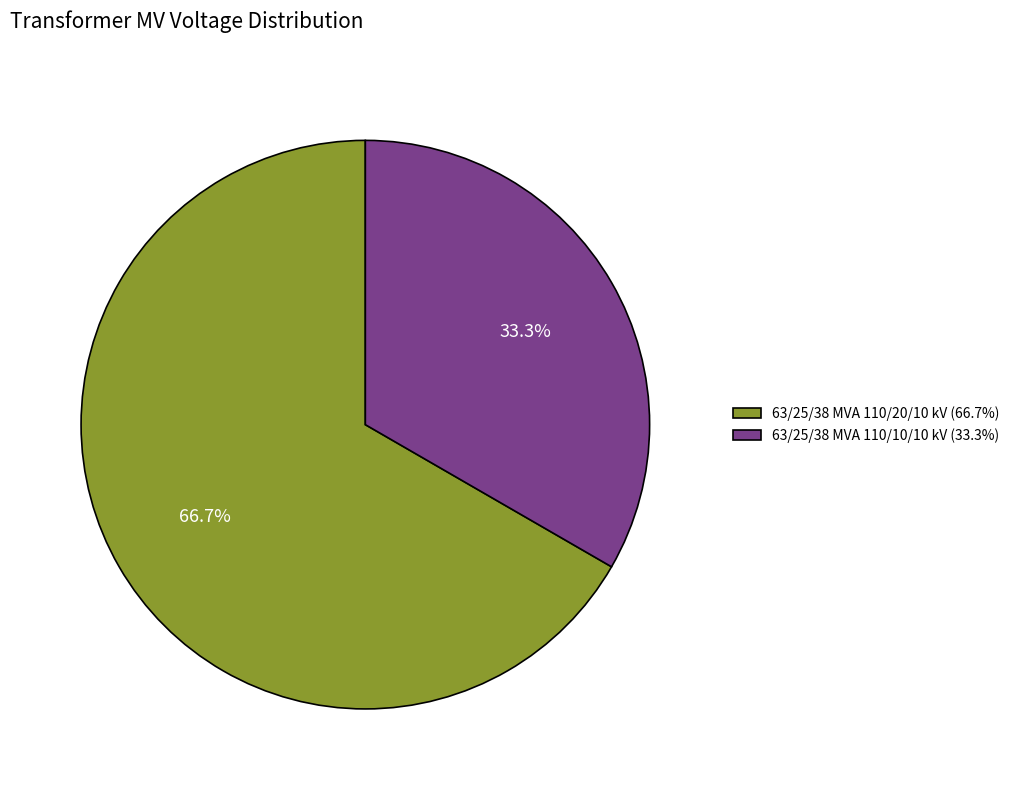

Count the number of slices in the pie.

2